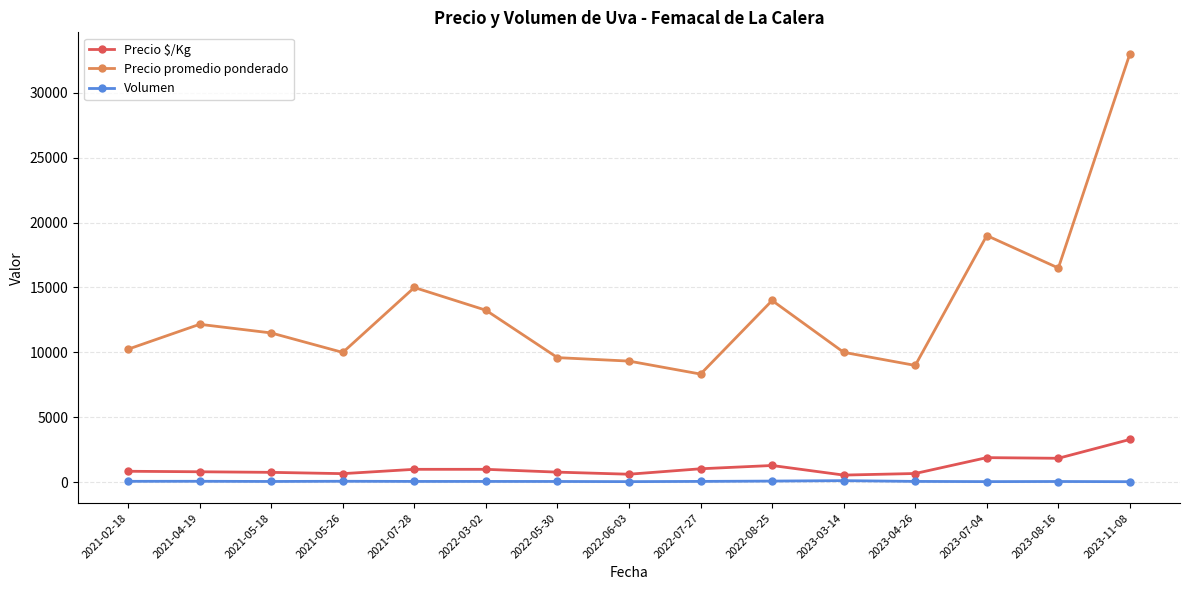

How many data points does each series have?

15